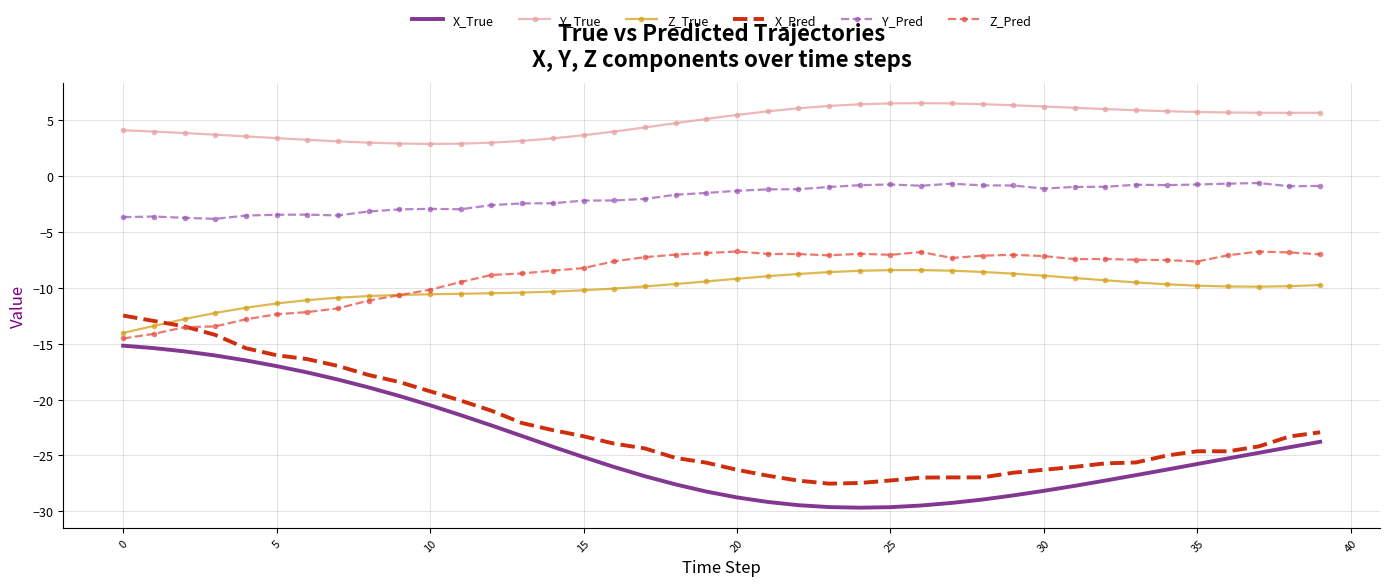

Which series has the largest total across all categories?

Y_True